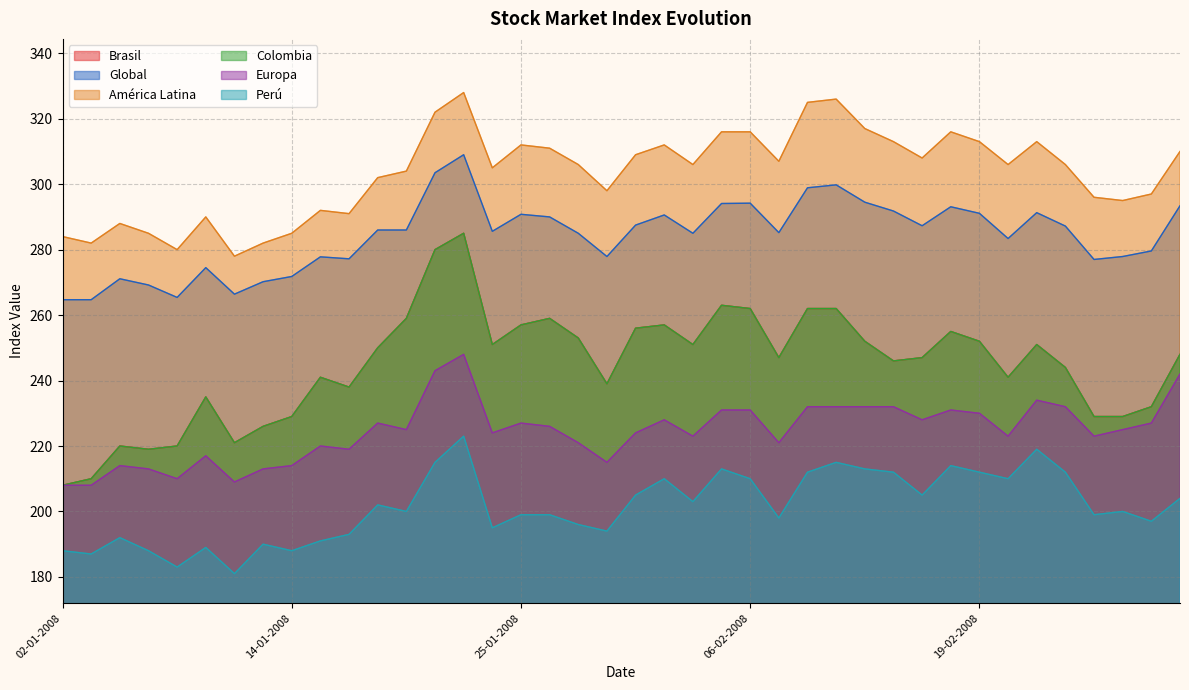

Which series changed the most between 11-02-2008 and 27-02-2008?

Brasil